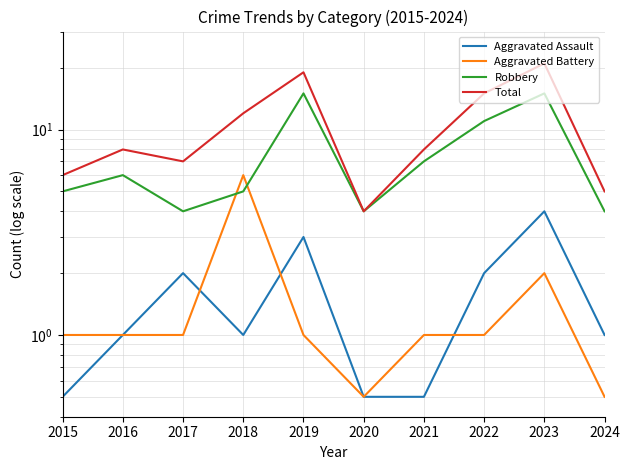

True or false: Aggravated Battery has more than 1 points higher than both neighbors.

True